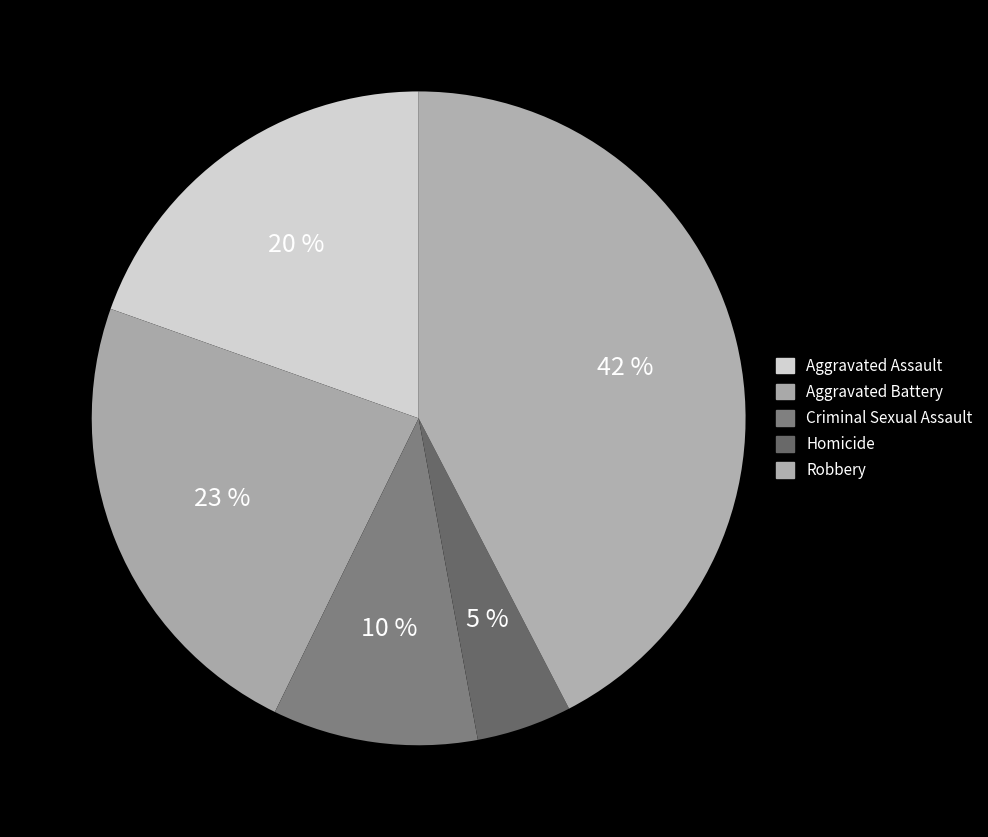

Count the number of slices in the pie.

5